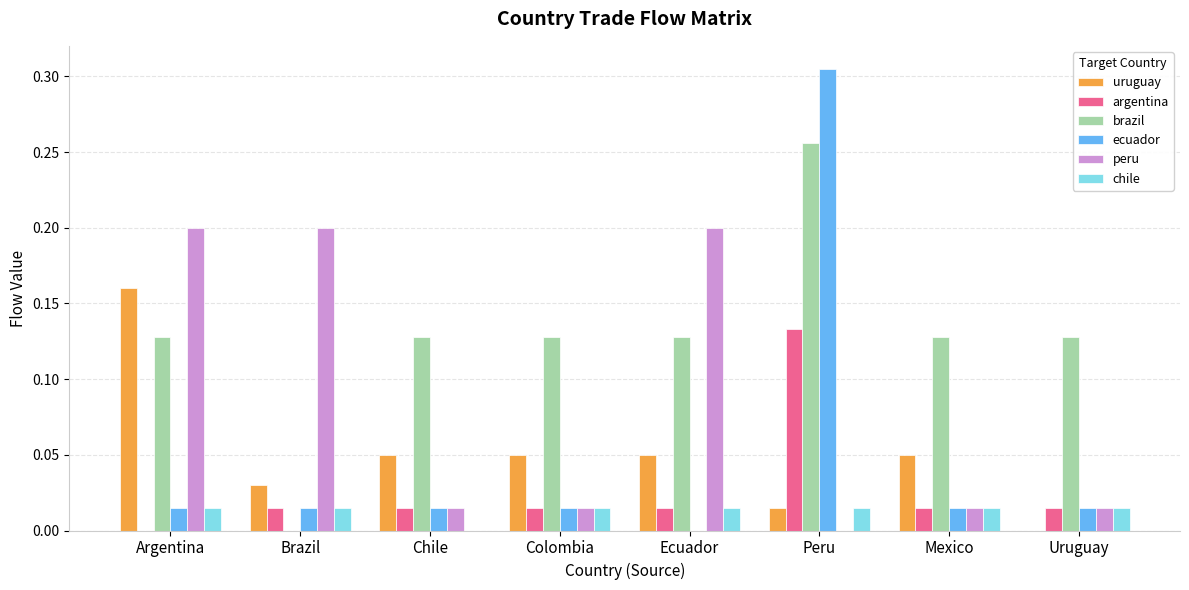

What is the sum of all ecuador values?

0.4